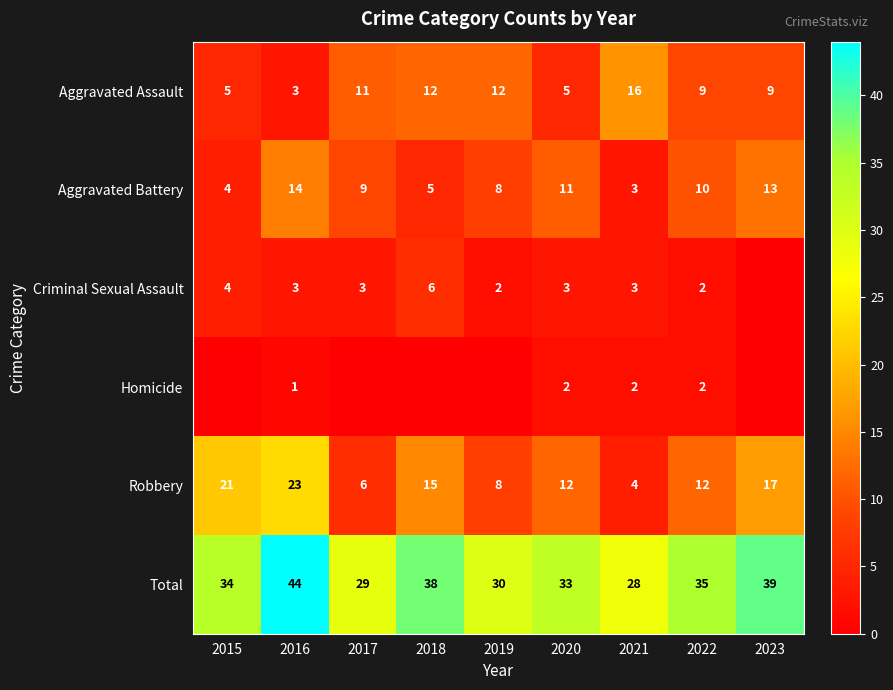

What is the difference between the maximum and second lowest values in the Aggravated Battery series?

10